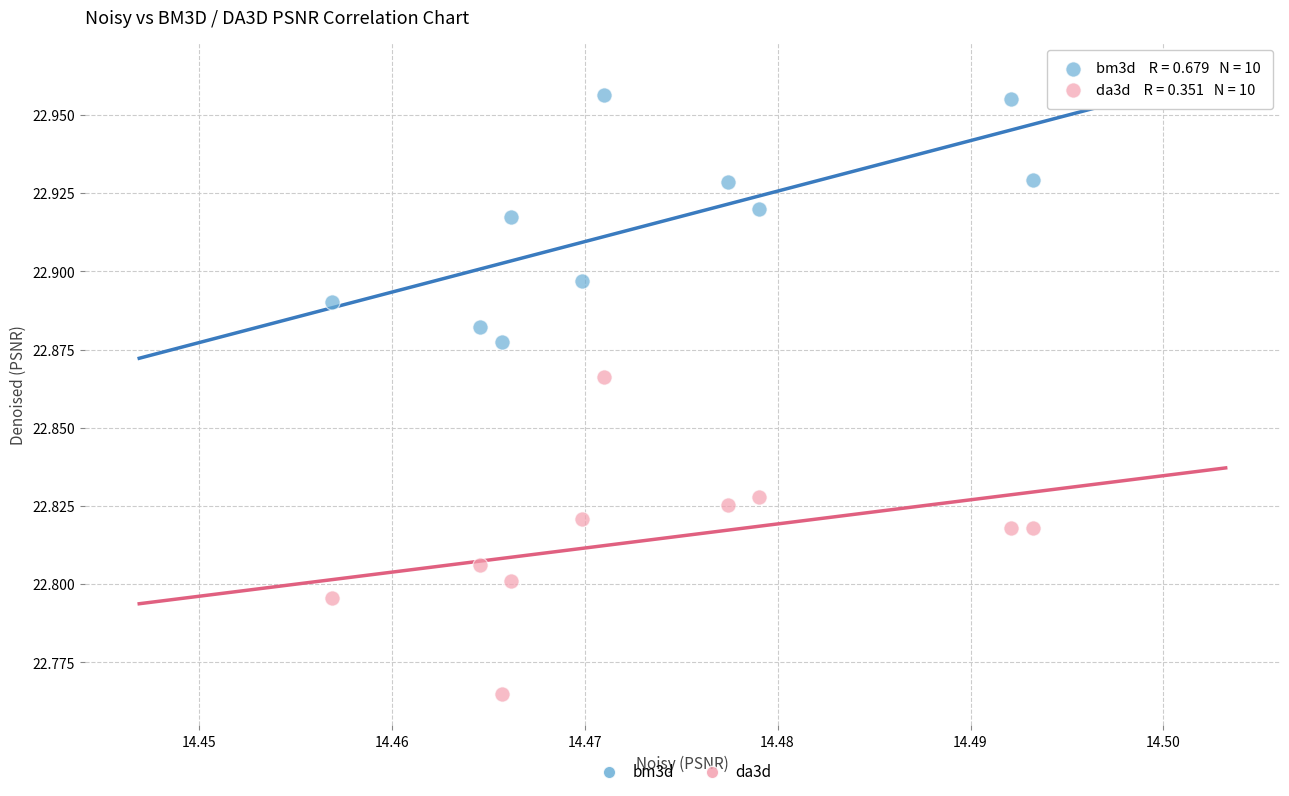

What are all the series names shown in the legend?

bm3d, da3d